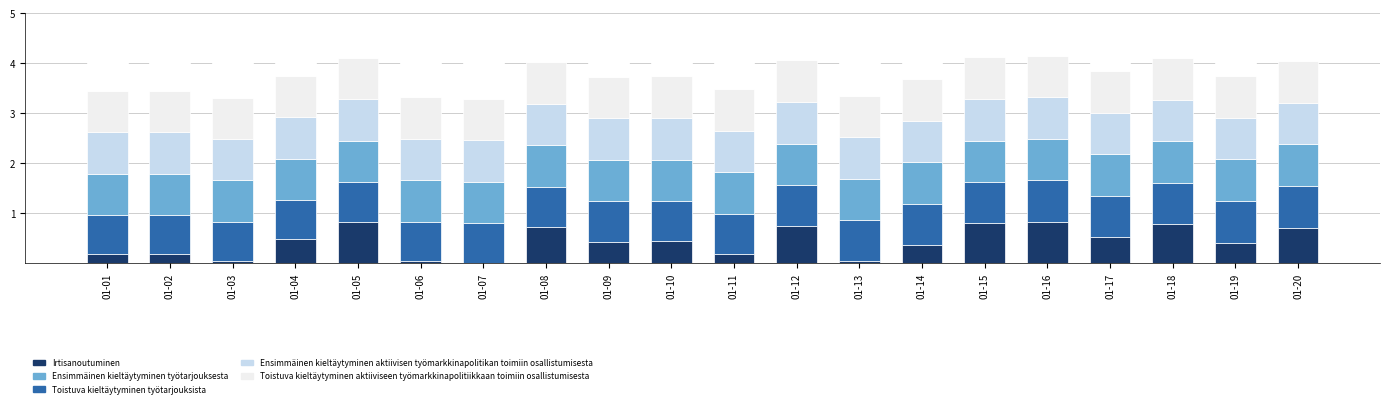

Are the bars horizontal?

No